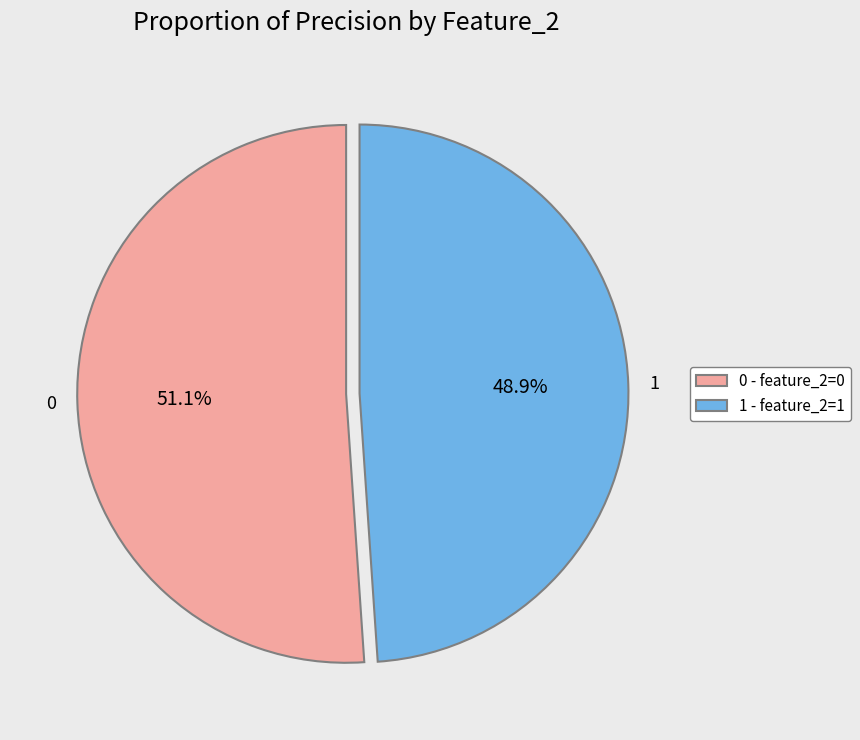

Do 1 and 0 together represent more than half of the pie?

Yes